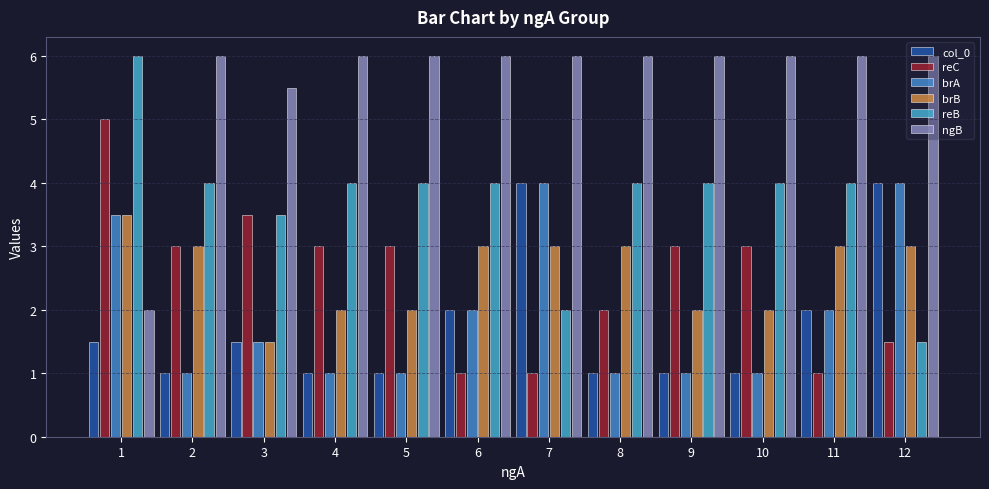

Does the chart contain any negative values?

No